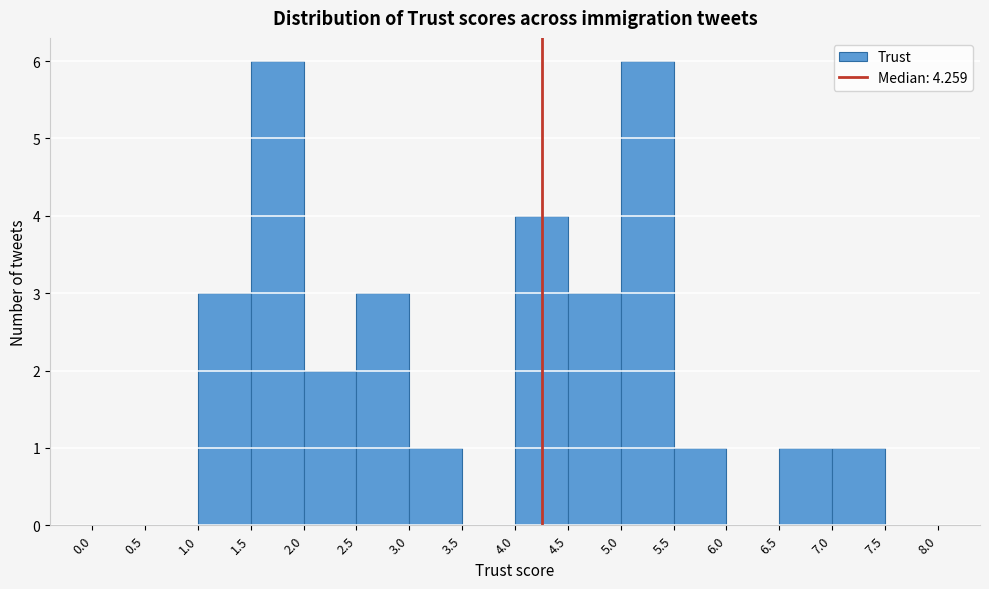

Reading left to right, transcribe this chart: for each bar, give the range it covers on the x-axis and its height. The values are not printed on the chart, so give them approximately, as read against the axis.

0.0 to 0.5: 0
0.5 to 1.0: 0
1.0 to 1.5: 3
1.5 to 2.0: 6
2.0 to 2.5: 2
2.5 to 3.0: 3
3.0 to 3.5: 1
3.5 to 4.0: 0
4.0 to 4.5: 4
4.5 to 5.0: 3
5.0 to 5.5: 6
5.5 to 6.0: 1
6.0 to 6.5: 0
6.5 to 7.0: 1
7.0 to 7.5: 1
7.5 to 8.0: 0